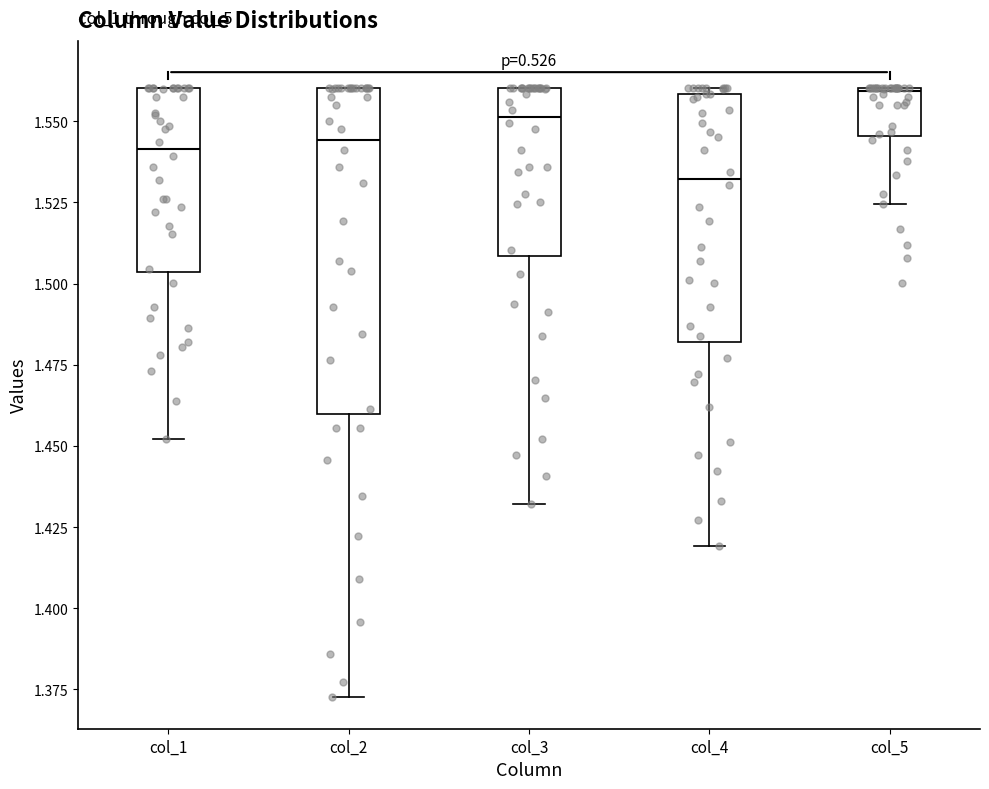

Which box's median line is the highest?

col_5